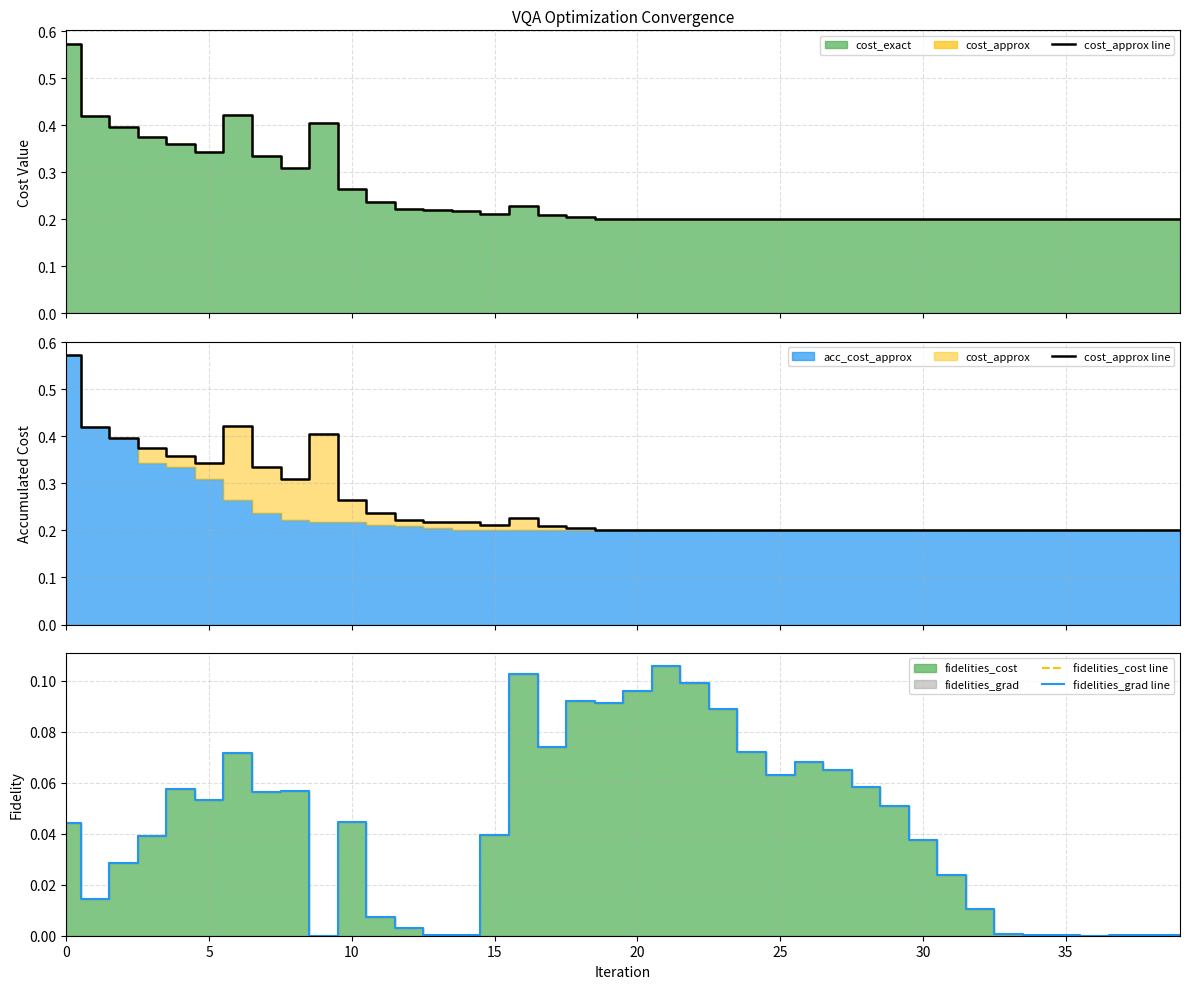

True or false: fidelities_cost line and cost_approx line intersect in this chart.

False